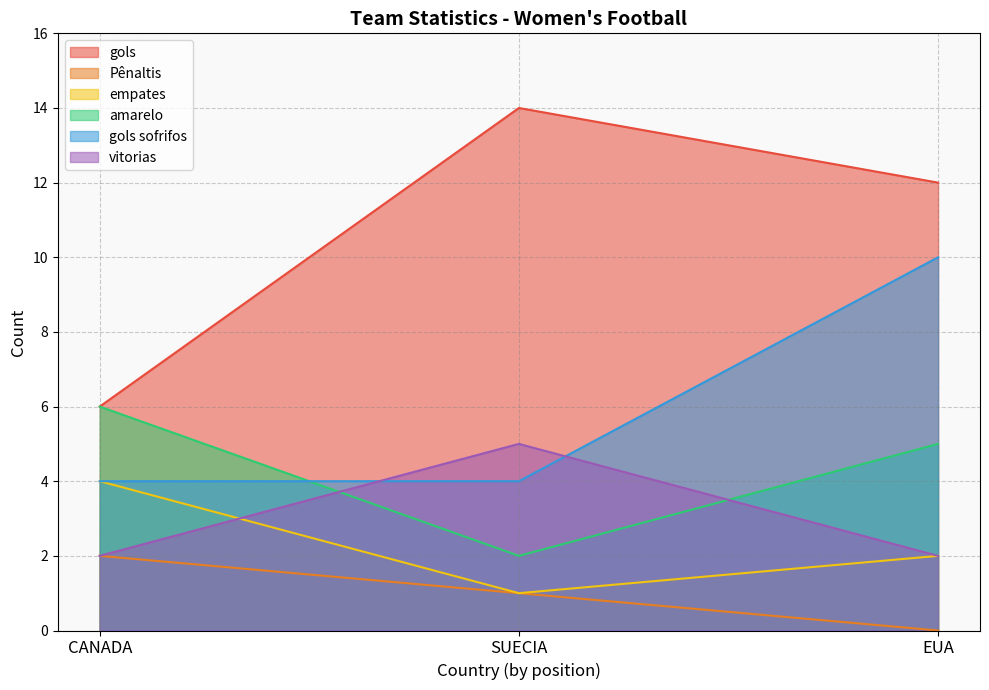

At CANADA, list the series in order from largest to smallest.

gols, amarelo, empates, gols sofrifos, Pênaltis, vitorias